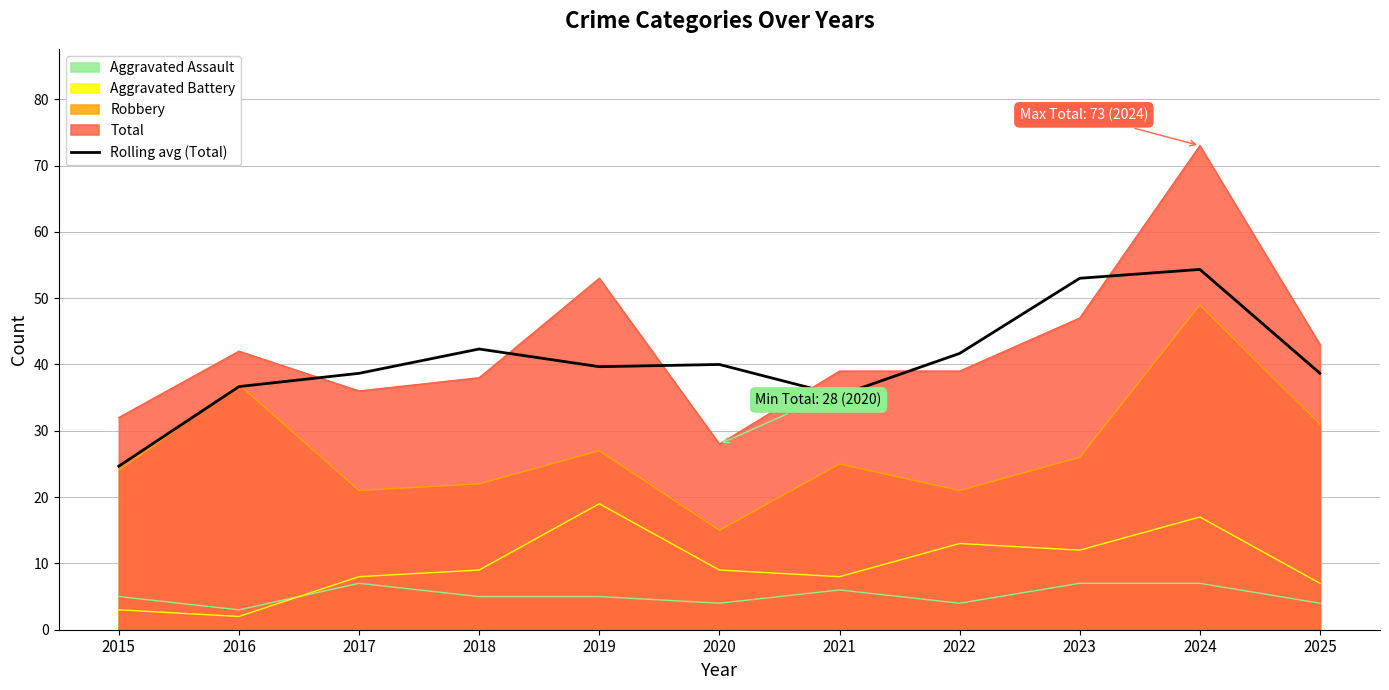

Is it true that the value at 2024 is 75.8?

False